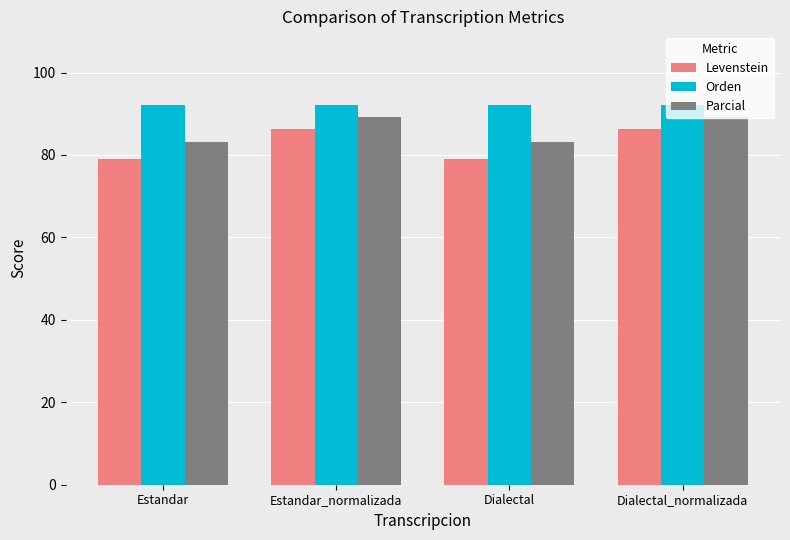

What is the total value across all series at Dialectal_normalizada?

267.7